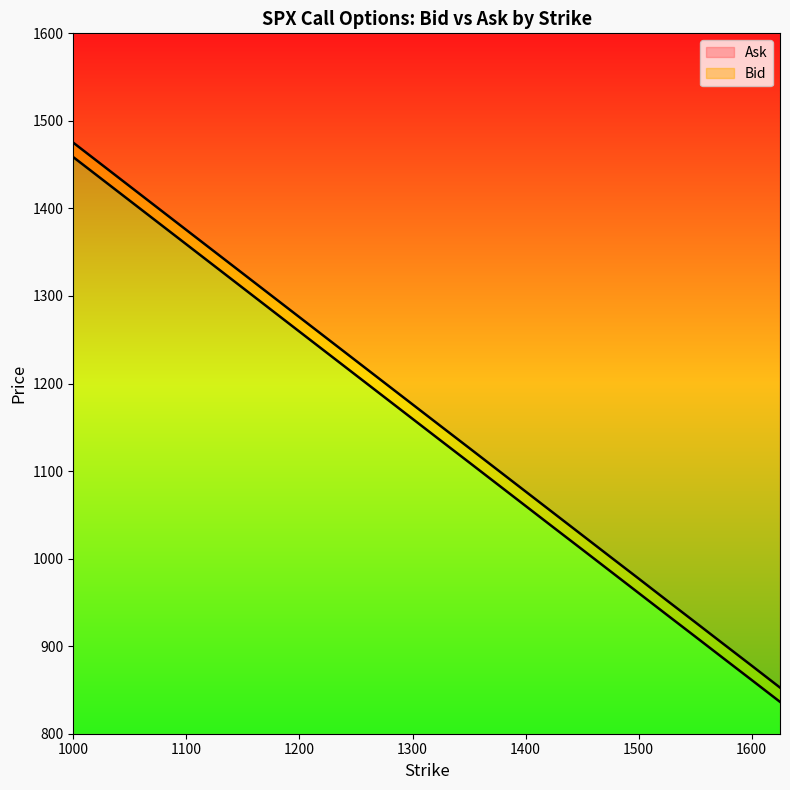

True or false: Ask has a value of 1663.2 at 1475.

False